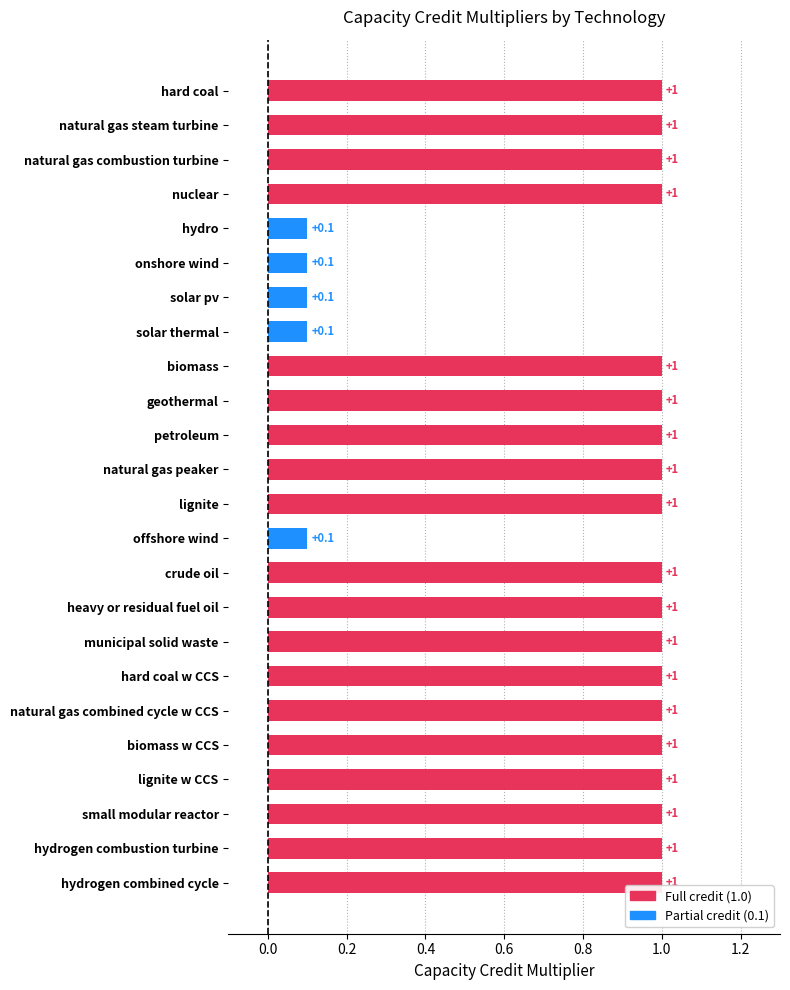

What value does the data have at small modular reactor?

1.0